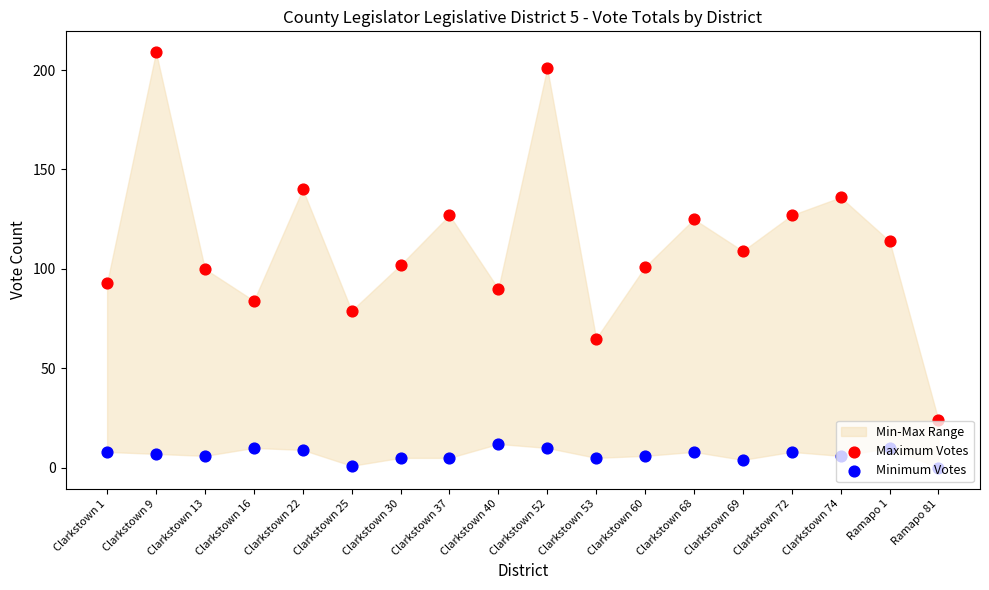

Which series contains the lowest Y value?

Minimum Votes